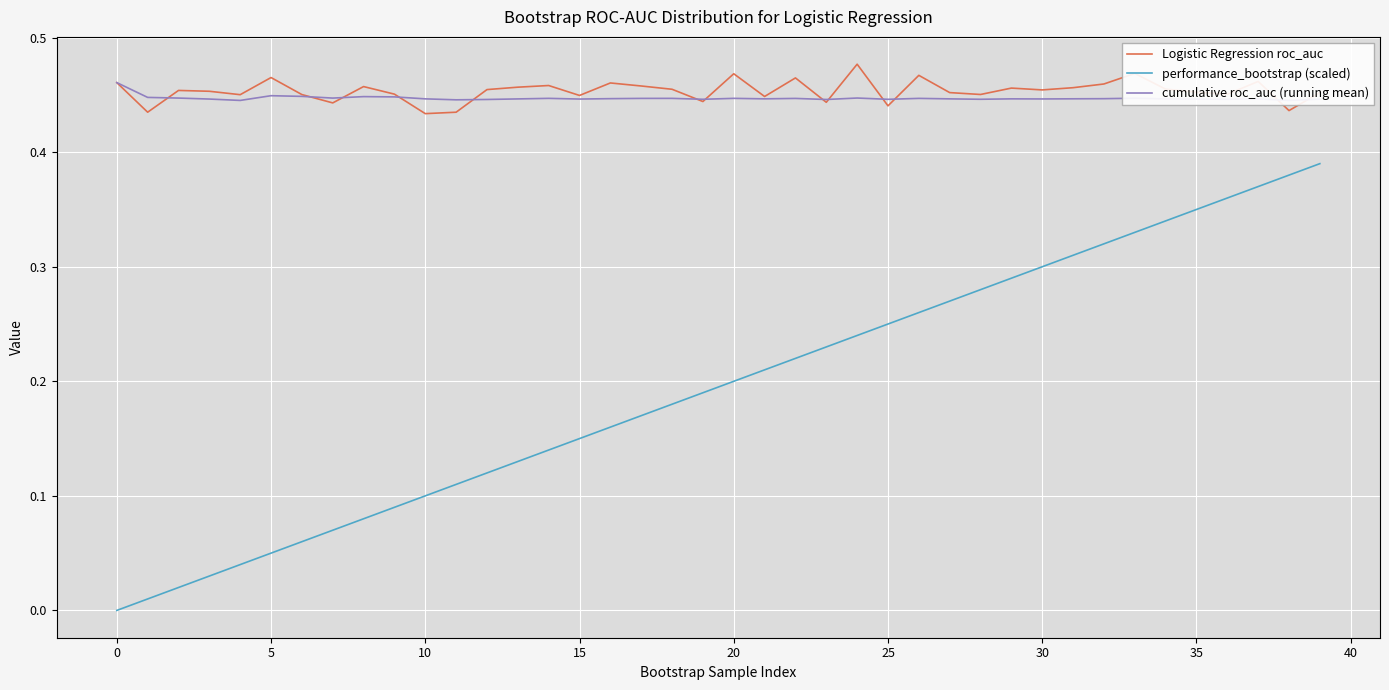

Reading right to left, extract all data points from this chart.

Logistic Regression roc_auc: 0.5	0.4	0.5	0.5	0.5	0.5	0.5	0.5	0.5	0.5	0.5	0.5	0.5	0.5	0.4	0.5	0.4	0.5	0.4	0.5	0.4	0.5	0.5	0.5	0.4	0.5	0.5	0.5	0.4	0.4	0.5	0.5	0.4	0.5	0.5	0.5	0.5	0.5	0.4	0.5
performance_bootstrap (scaled): 0.4	0.4	0.4	0.4	0.3	0.3	0.3	0.3	0.3	0.3	0.3	0.3	0.3	0.3	0.2	0.2	0.2	0.2	0.2	0.2	0.2	0.2	0.2	0.2	0.1	0.1	0.1	0.1	0.1	0.1	0.1	0.1	0.1	0.1	0.1	0.0	0.0	0.0	0.0	0.0
cumulative roc_auc (running mean): 0.4	0.4	0.4	0.4	0.4	0.4	0.4	0.4	0.4	0.4	0.4	0.4	0.4	0.4	0.4	0.4	0.4	0.4	0.4	0.4	0.4	0.4	0.4	0.4	0.4	0.4	0.4	0.4	0.4	0.4	0.4	0.4	0.4	0.4	0.4	0.4	0.4	0.4	0.4	0.5